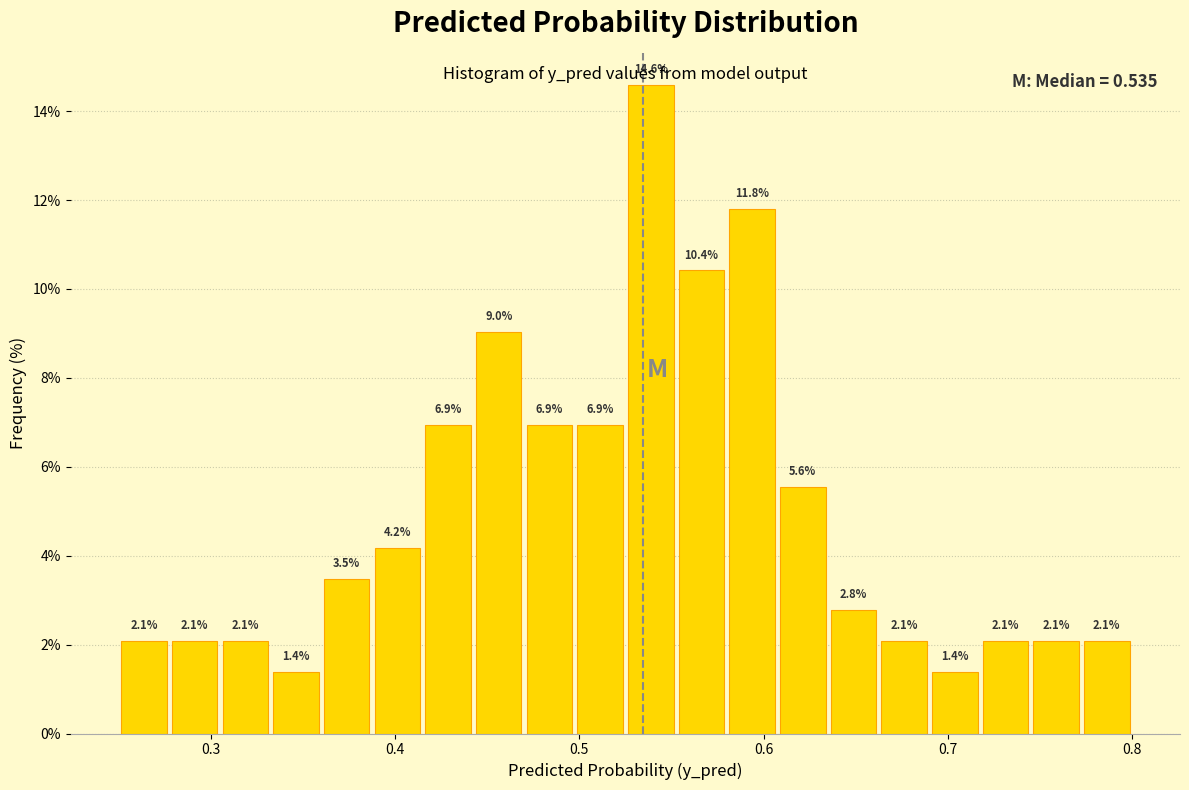

Around what value on the x-axis is the tallest bar? Give the approximate position of its centre, as read against the axis.

0.54